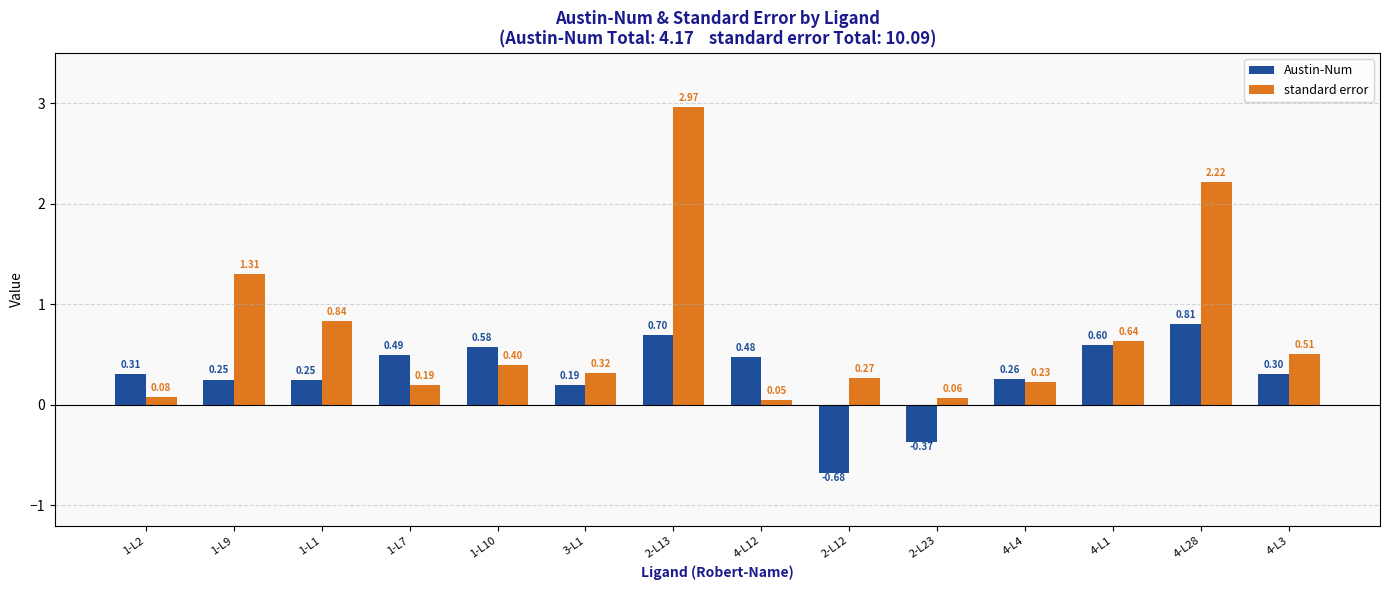

Are the bars grouped side by side (vs. stacked)?

Yes